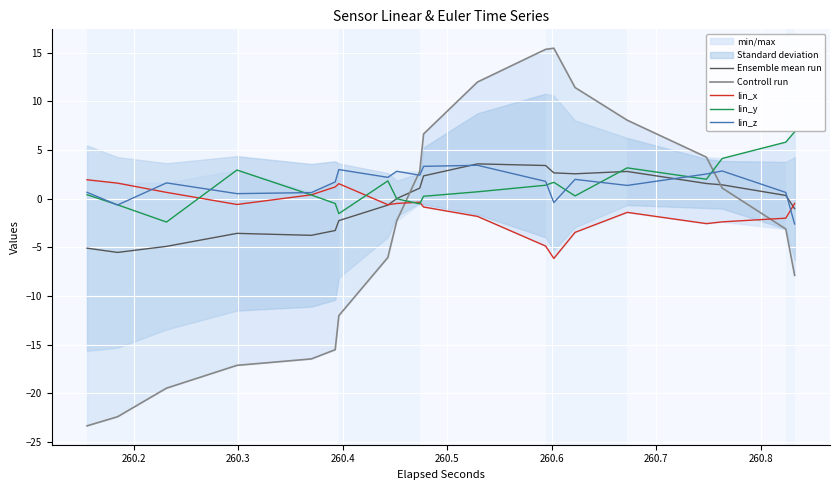

What is the minimum value for Ensemble mean run?

-5.5